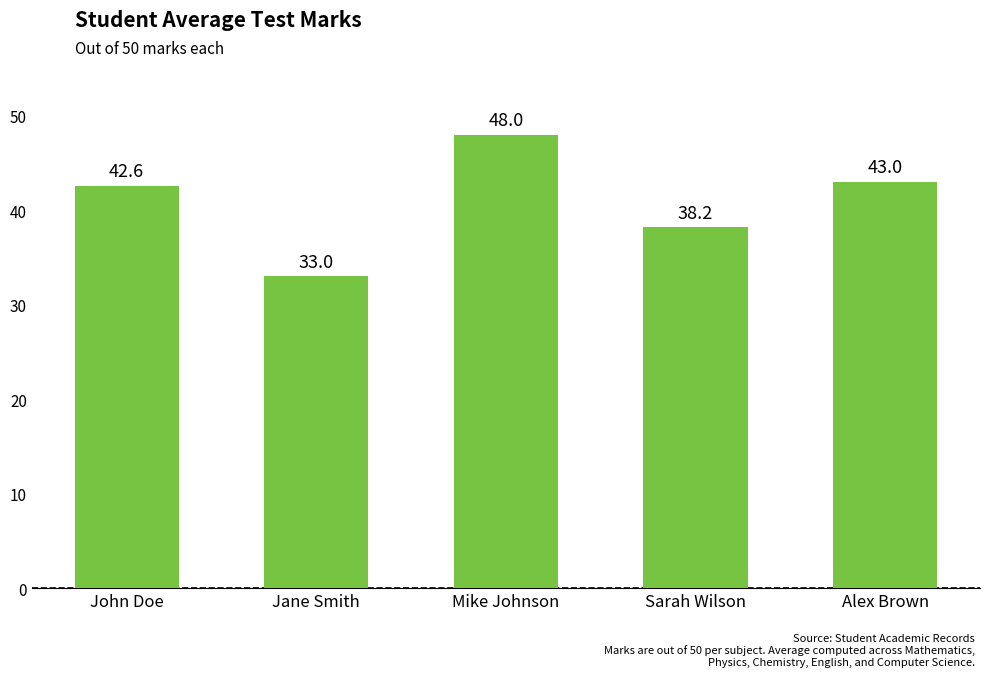

Where does the data first go above 42?

John Doe